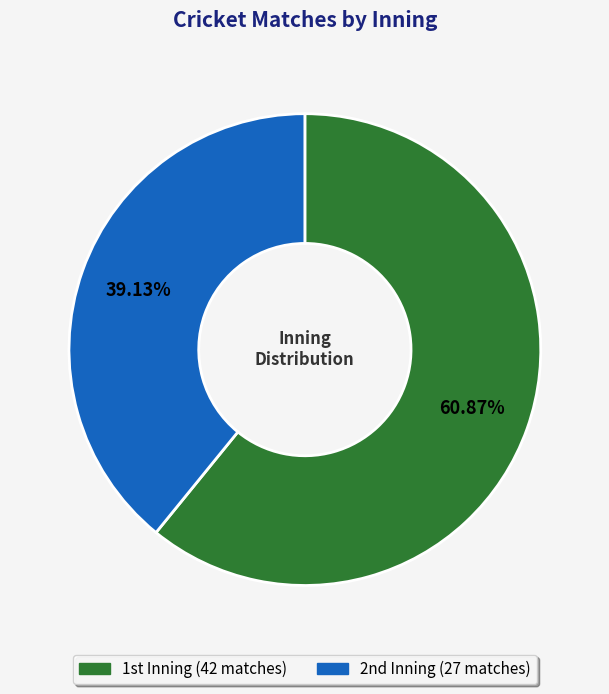

Count the number of slices in the pie.

2